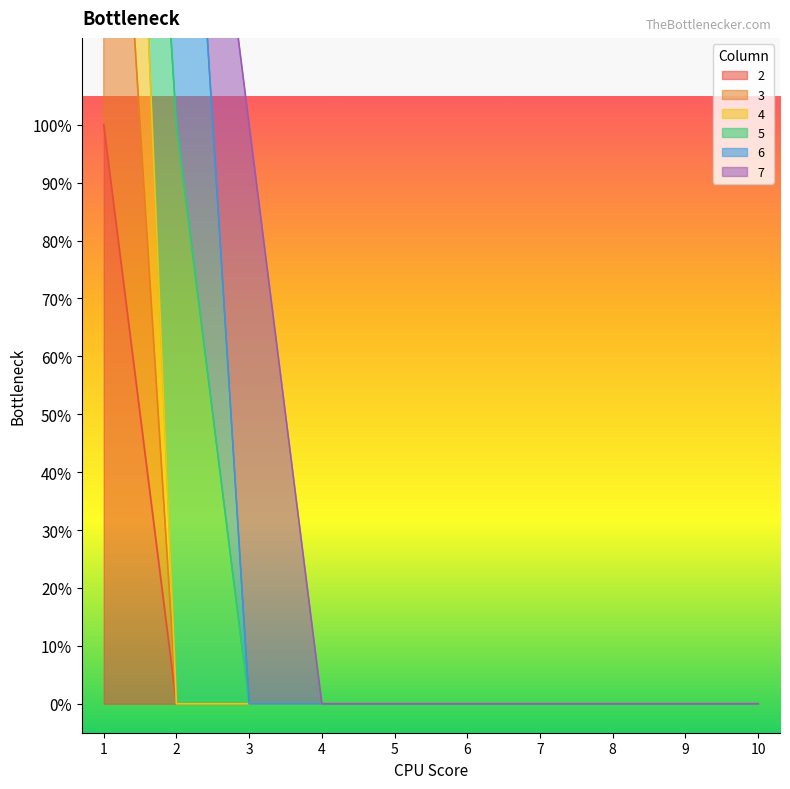

Which series changed the most between 7 and 9?

2